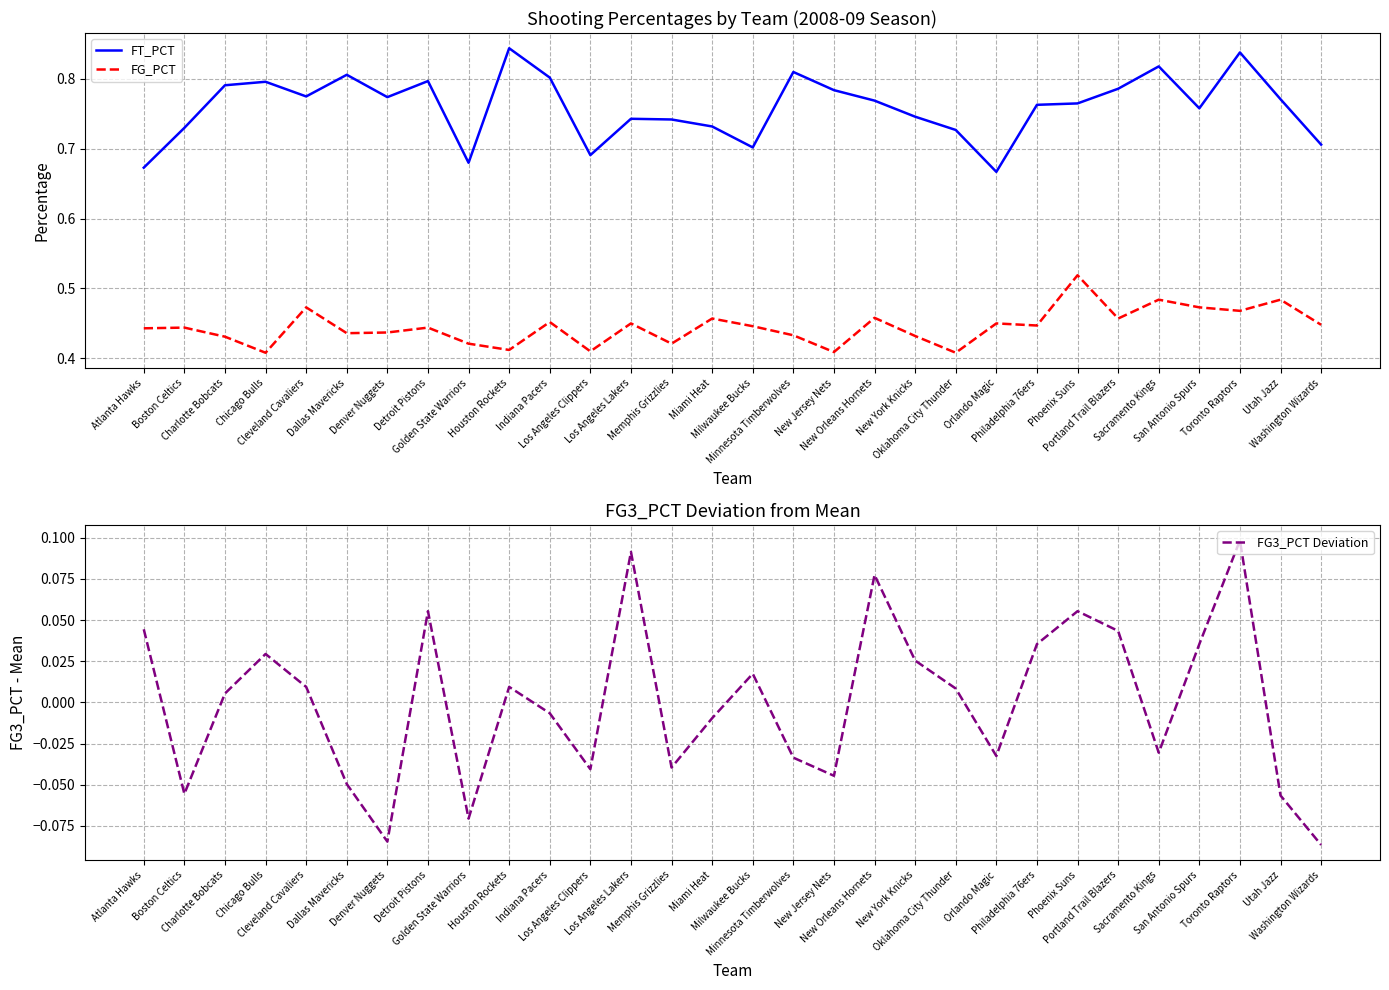

Which series changed the most between Atlanta Hawks and Golden State Warriors?

FG3_PCT Deviation